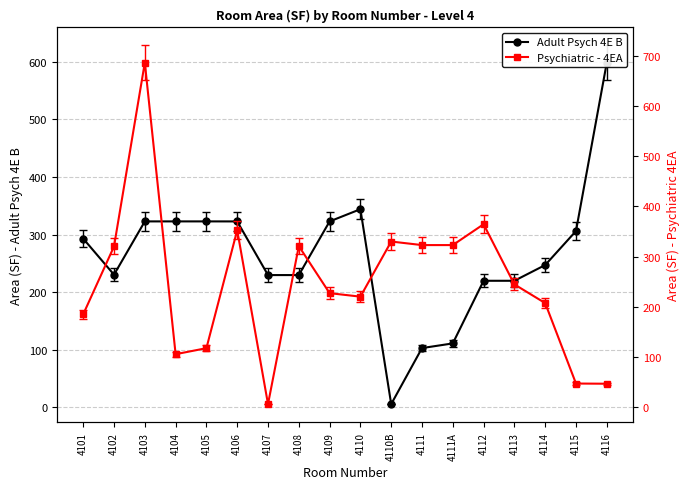

Where do Adult Psych 4E B and Psychiatric - 4EA first cross each other?

4101 and 4102